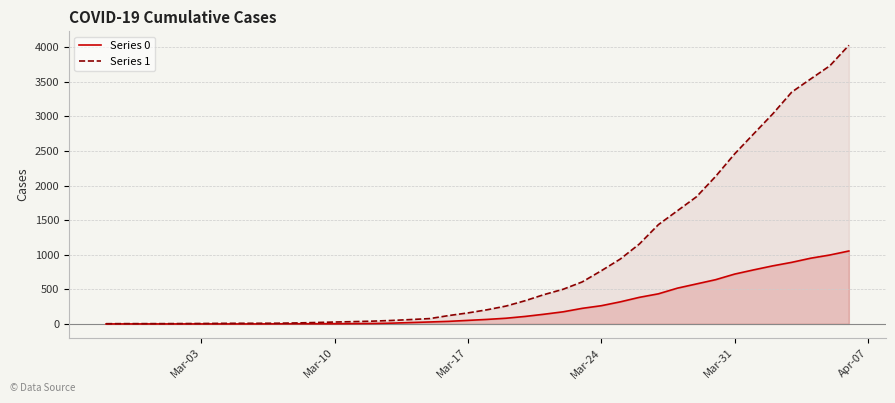

What is the difference between the maximum and minimum values in the Series 1 series?

4025